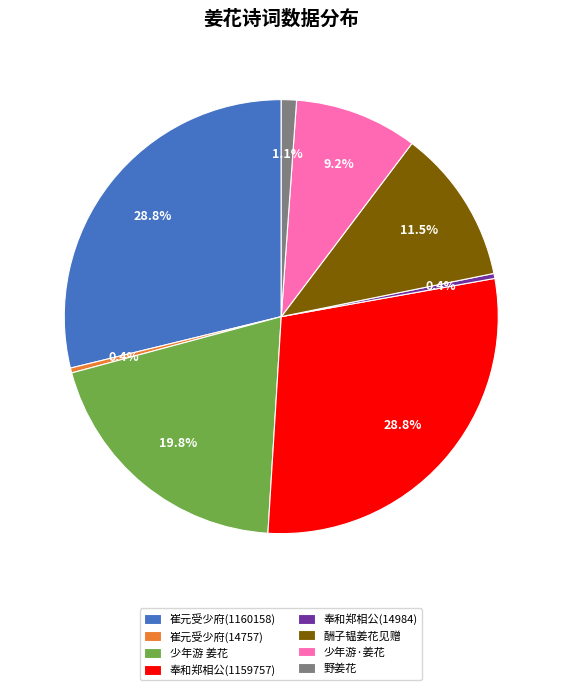

What percentage is NOT represented by 少年游·姜花?

90.8%